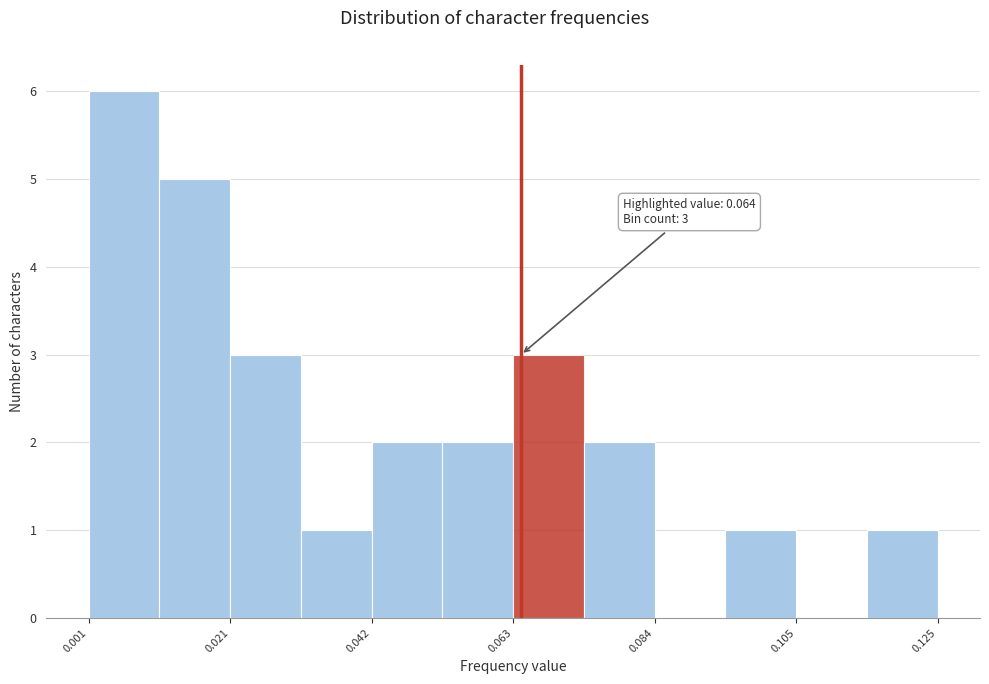

Read against the x-axis, roughly where is the centre of the tallest bar?

0.005